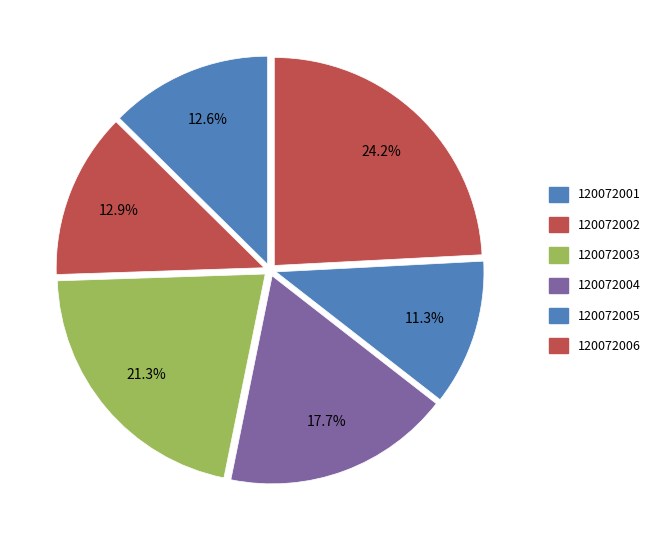

Count the number of slices in the pie.

6